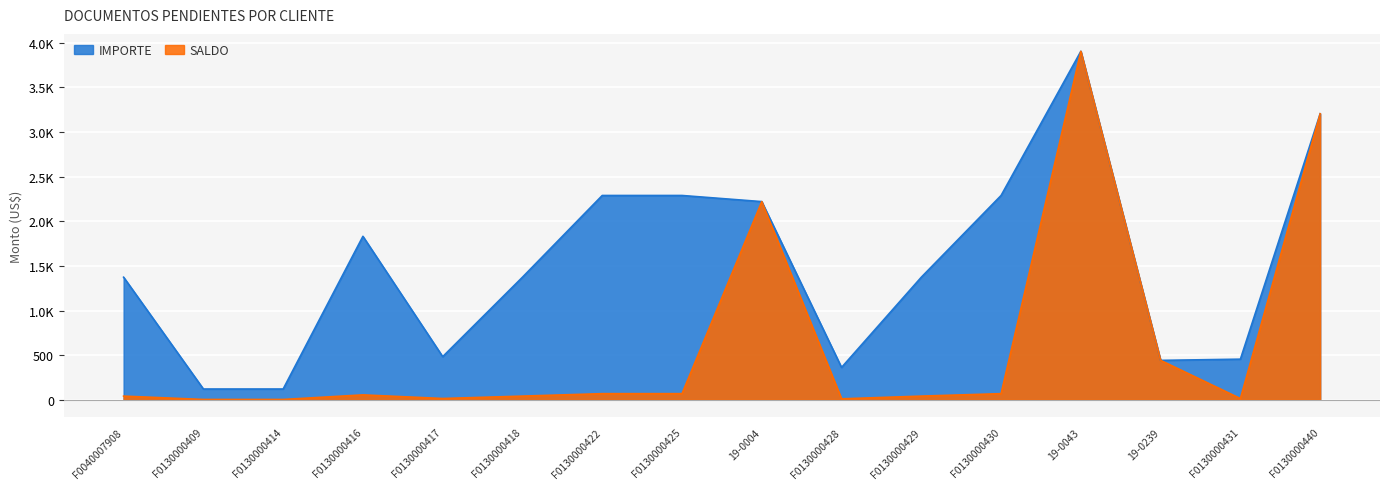

What is the sum of the IMPORTE values at 19-0004 and F0040007908?

3594.0